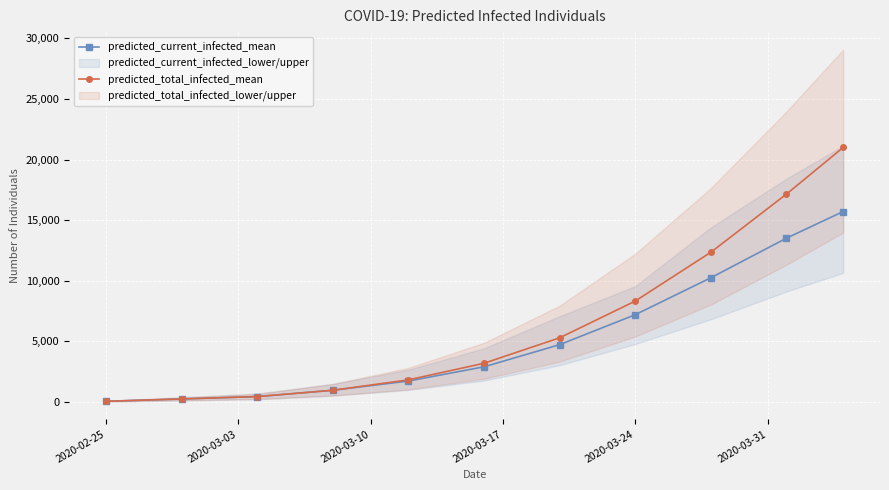

The value of predicted_total_infected_mean at 2020-03-24 is 8323. True or false?

True